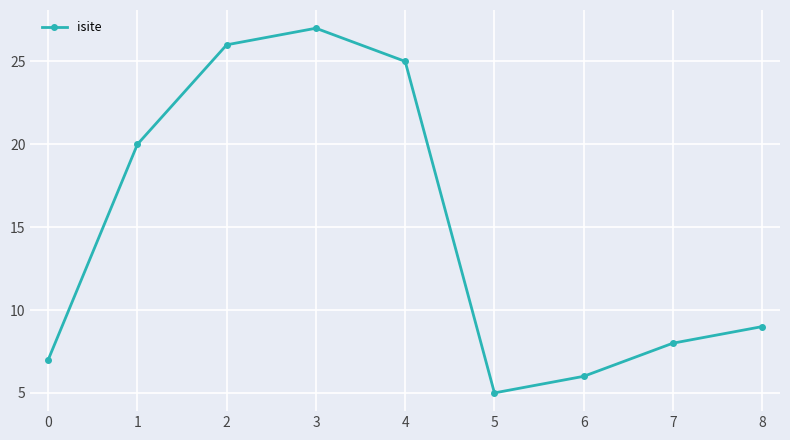

Which category has the highest value across all series?

3